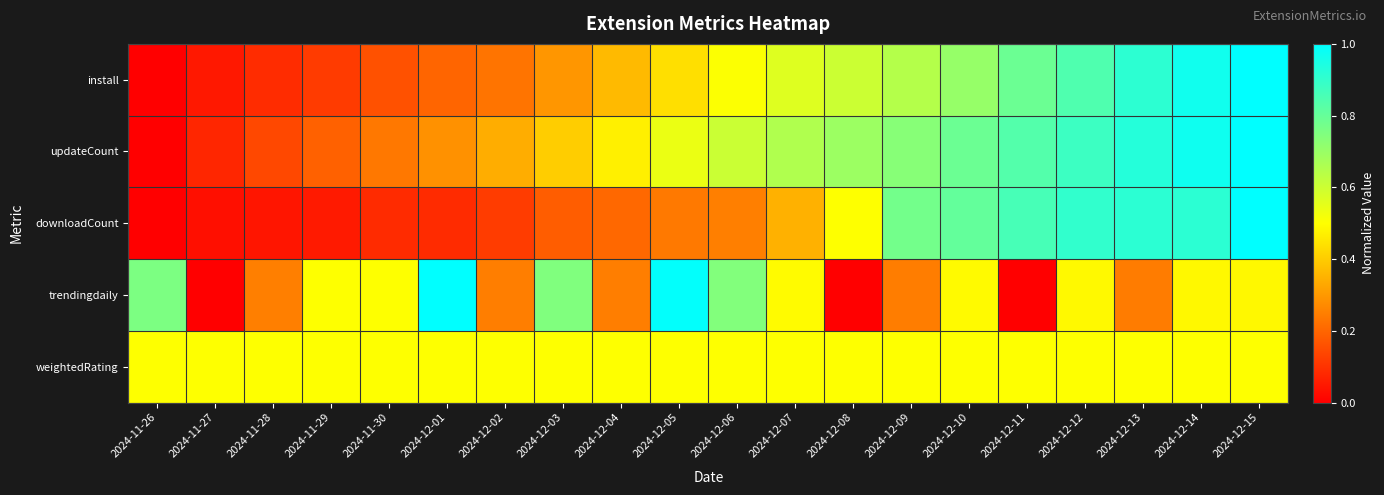

Which series has the largest range (max minus min)?

install